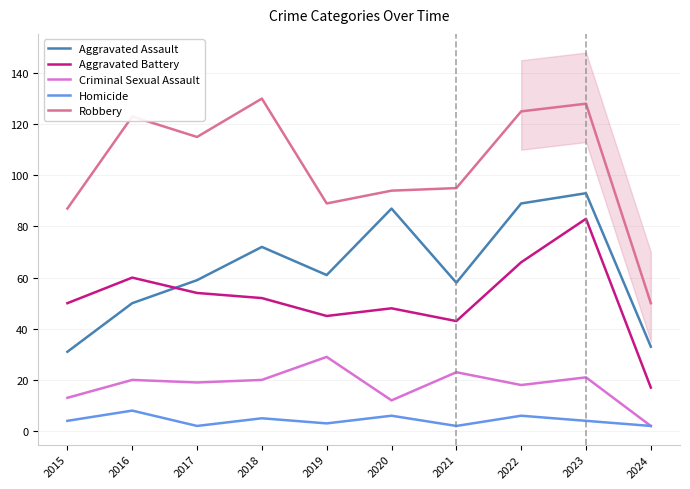

What is the total value across all series at 2018?

279